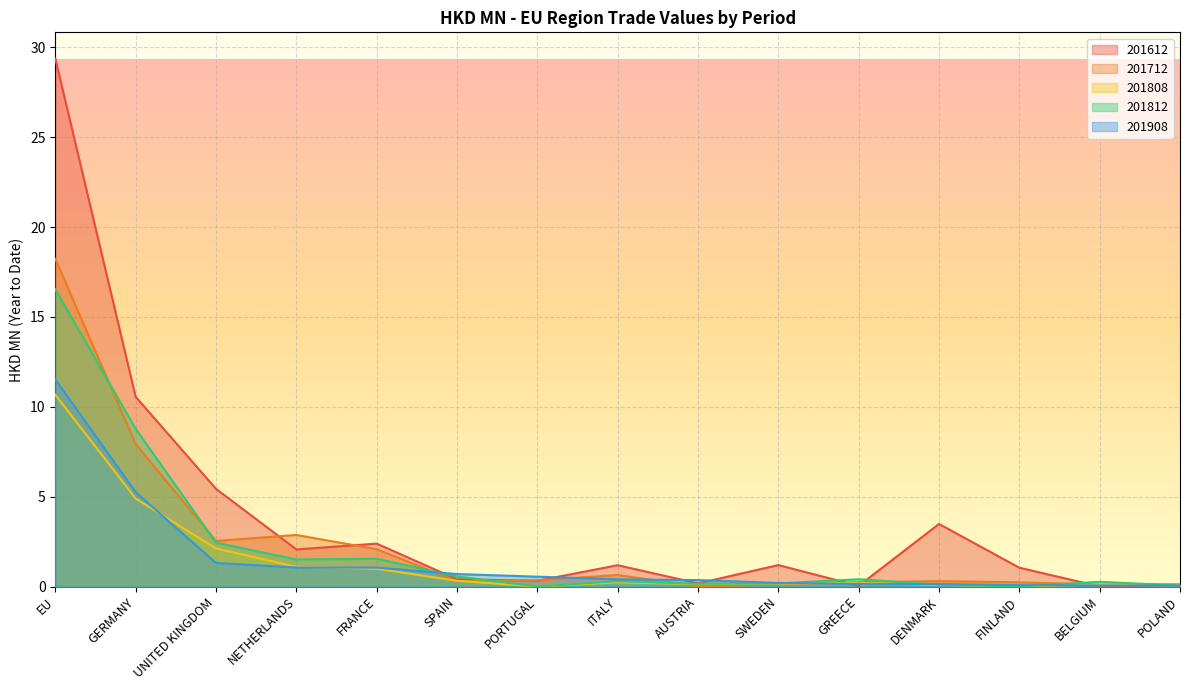

Which category has the highest value across all series?

EU